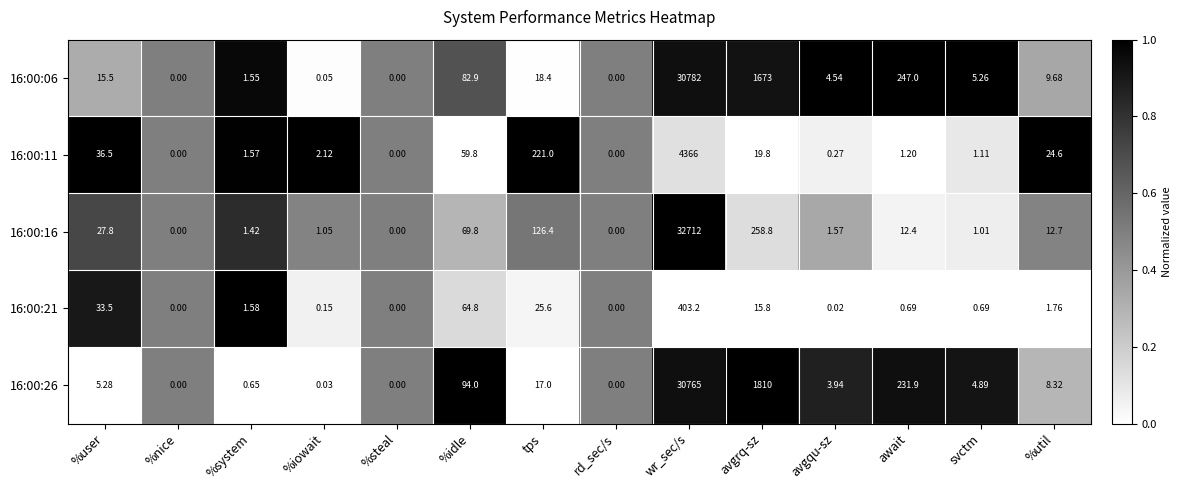

Where does the 16:00:06 series first go above 9?

%user